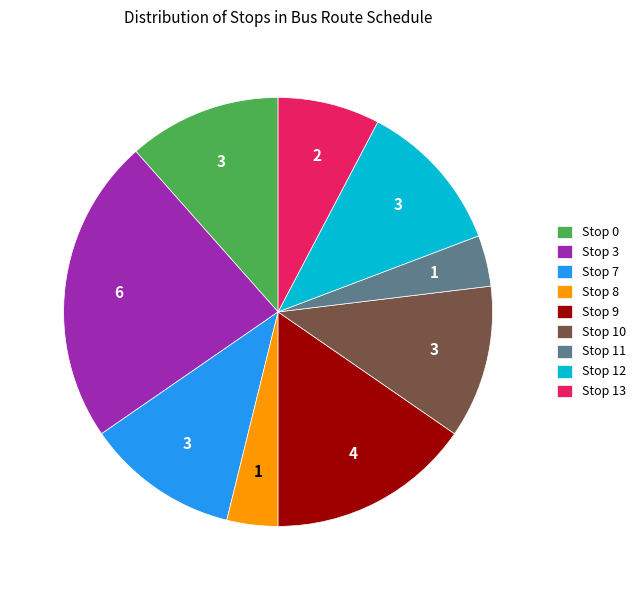

How many slices are in this pie chart?

9